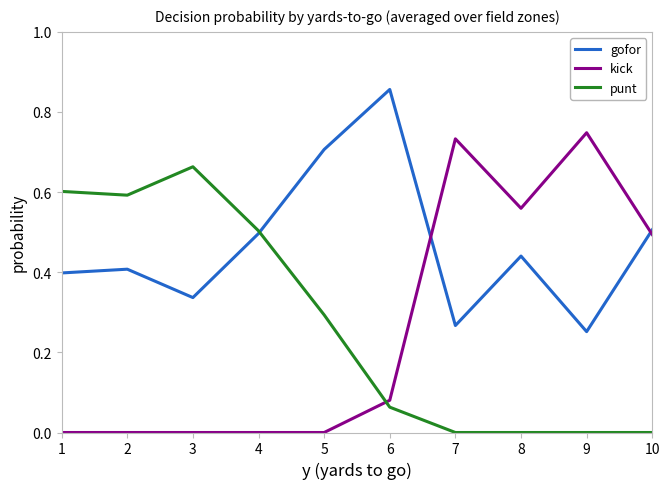

Which series has the largest range (max minus min)?

kick